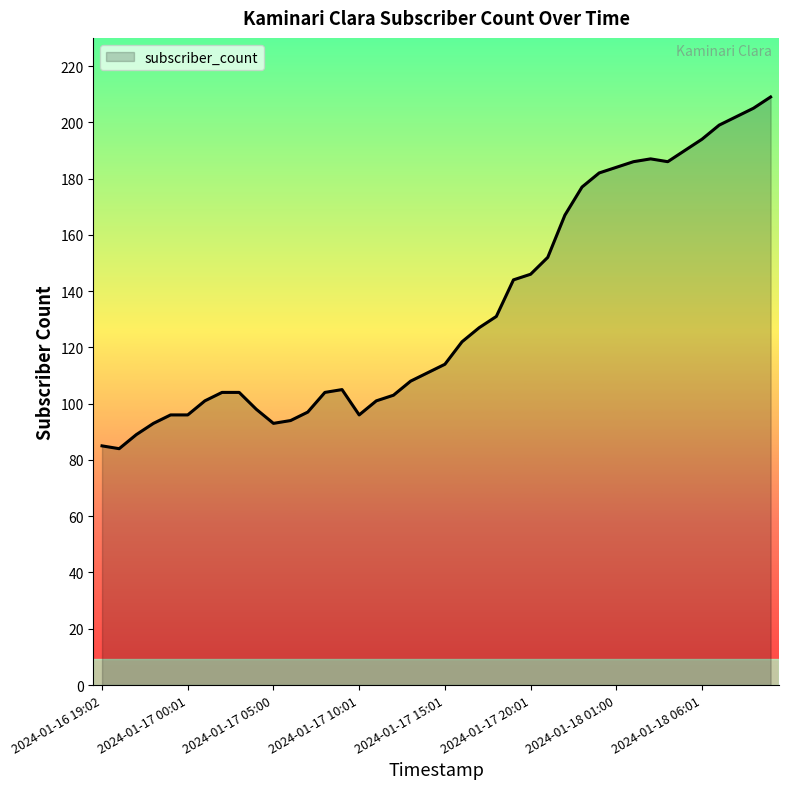

What is the minimum value shown in the chart?

84